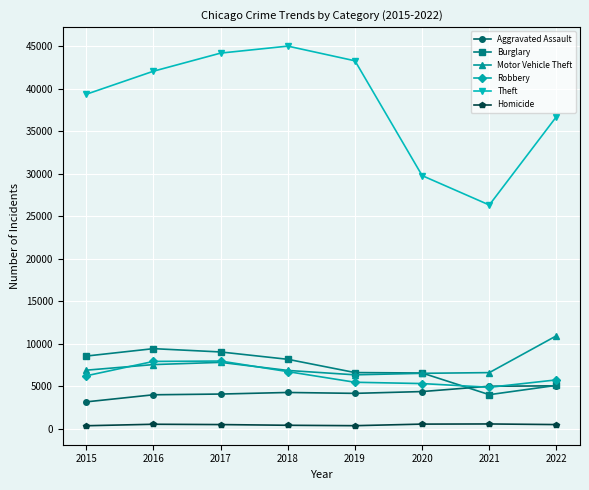

The value of Motor Vehicle Theft at 2018 is 4280. True or false?

False